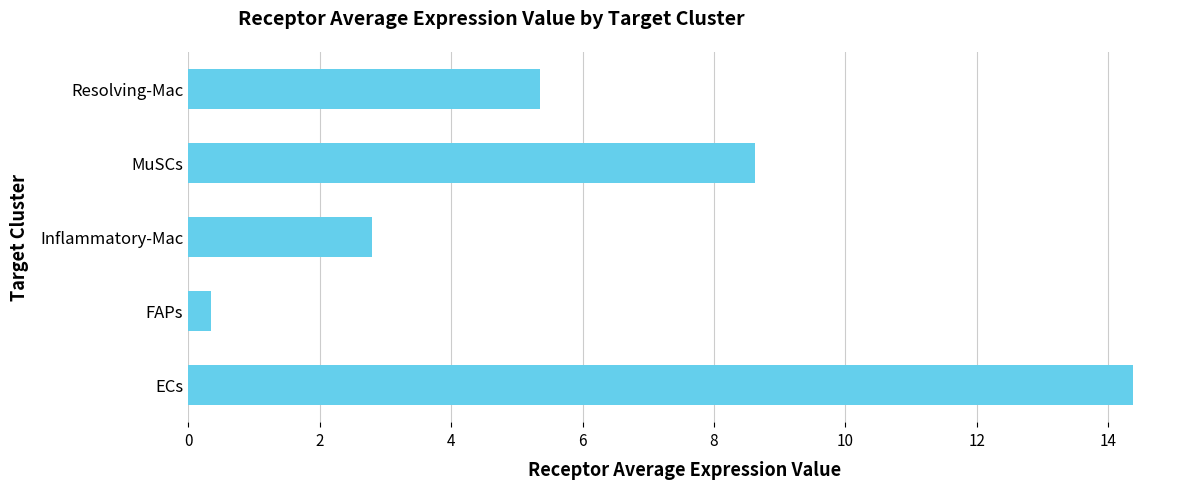

The value at MuSCs is 2.8. True or false?

False